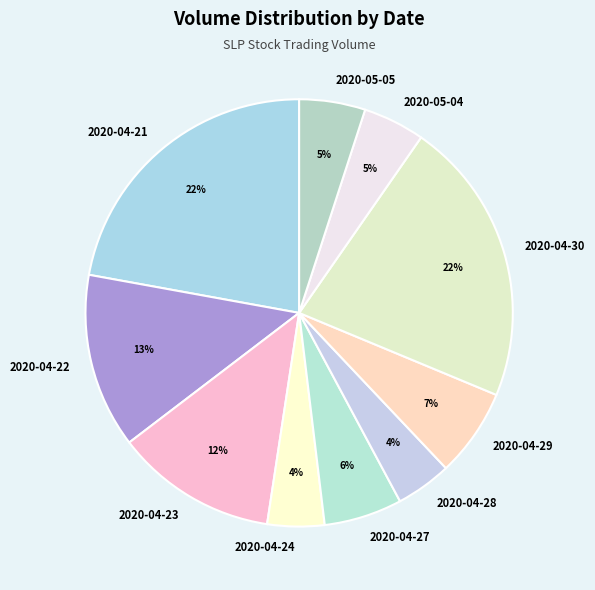

The 2020-04-30 slice represents 22% of the pie. True or false?

True